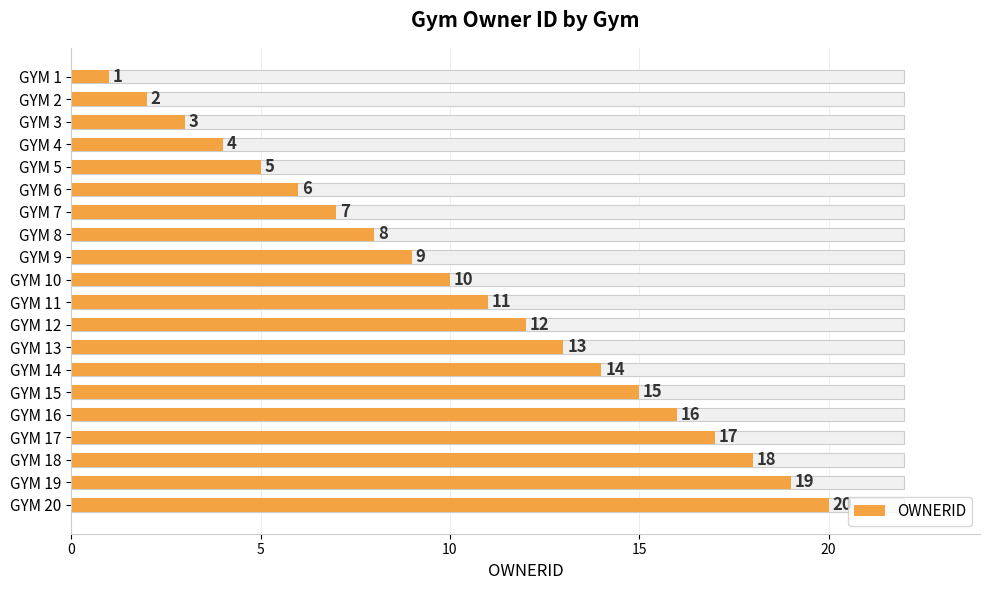

What is the change in value from GYM 9 to GYM 12?

+3